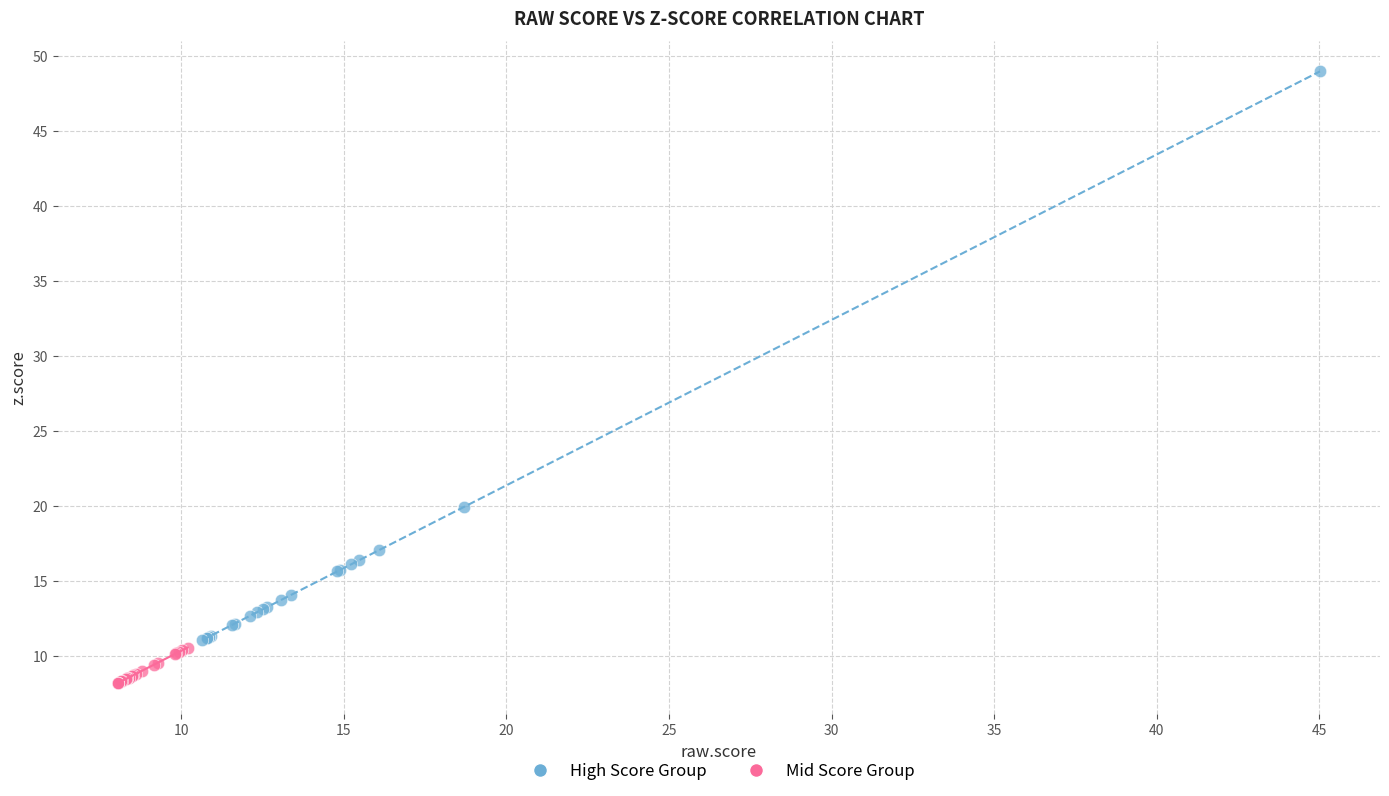

Which series reaches the maximum Y coordinate?

High Score Group